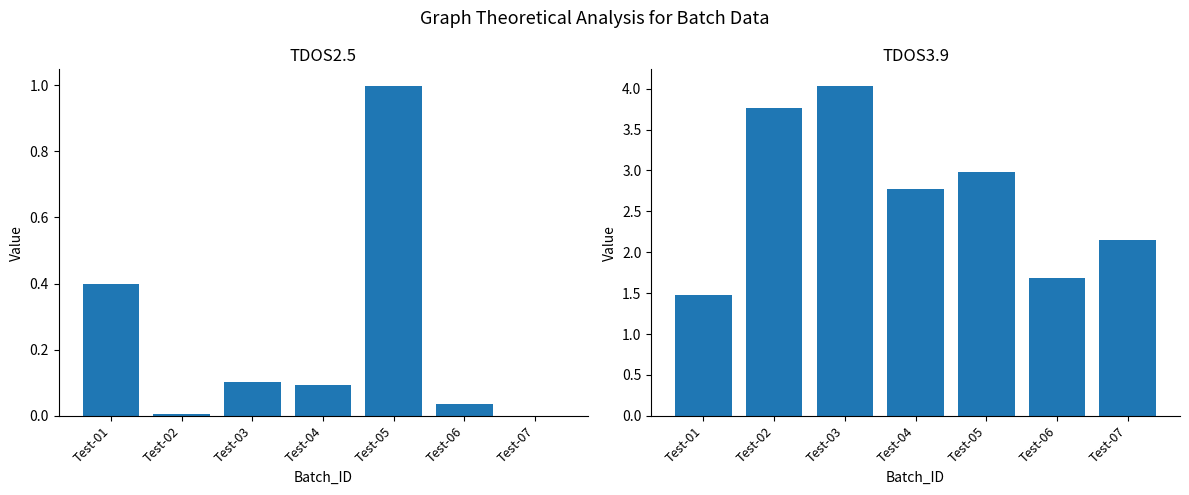

What is the difference between the highest and lowest values at Test-01?

1.1